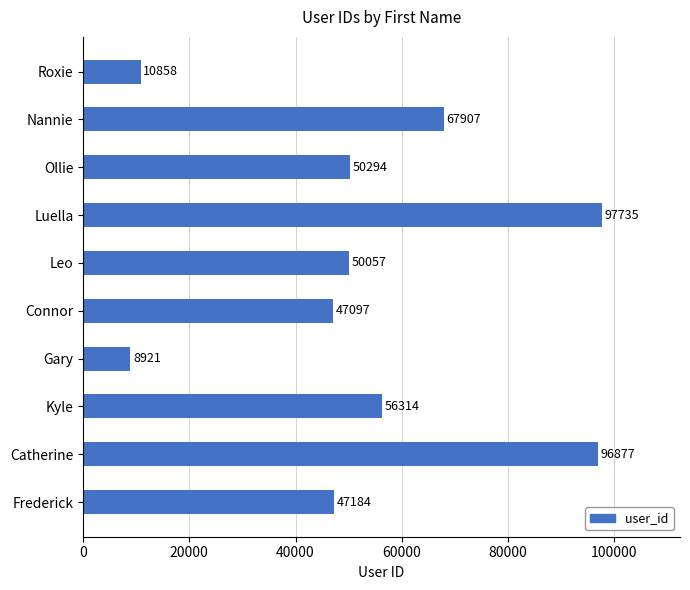

What is the difference between the values at Luella and Connor?

50638